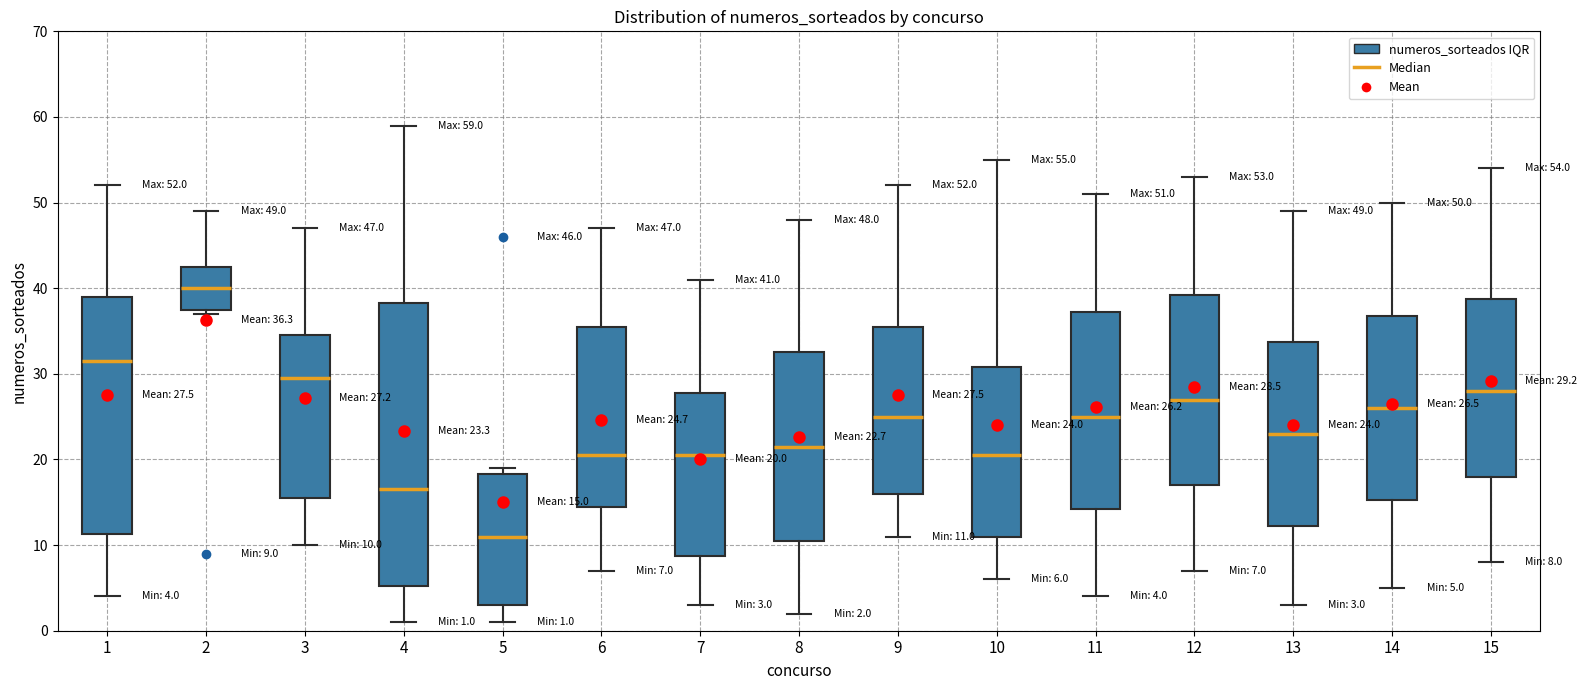

Which box has the highest median line?

2